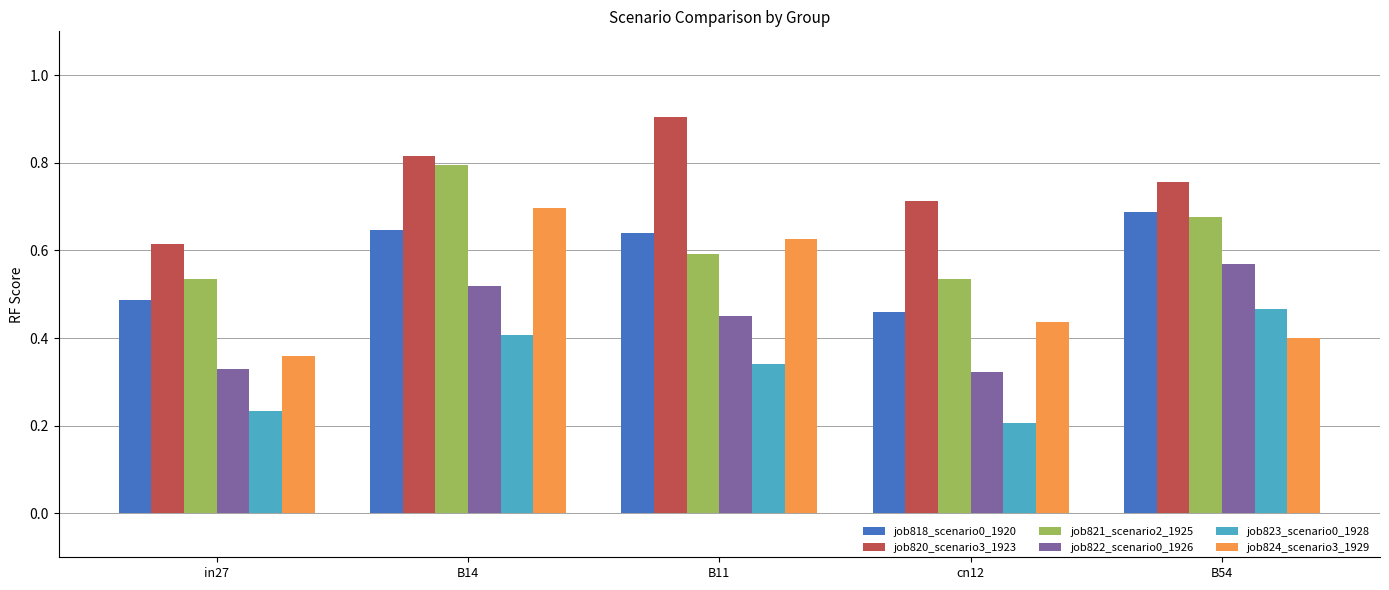

Which series has the largest total across all categories?

job820_scenario3_1923